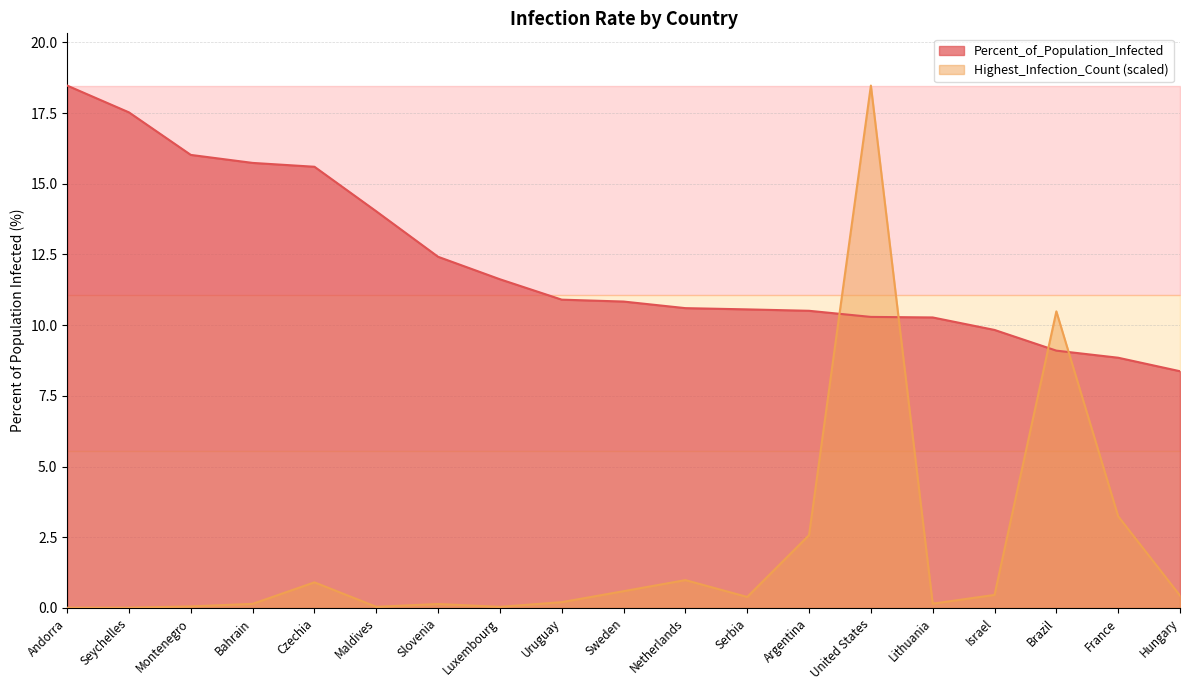

At which category is the sum across all series the highest?

United States